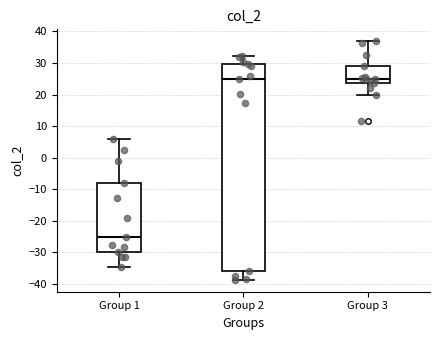

Reading left to right, read every box against the y-axis: the position of its median line, the range the box covers, and the ends of its whiskers. The values are not printed on the chart, so give them approximately, as read against the axis.

Group 1: median -25, box -30 to -8, whiskers -35 to 6
Group 2: median 25, box -36 to 30, whiskers -39 to 32
Group 3: median 25, box 24 to 29, whiskers 20 to 37